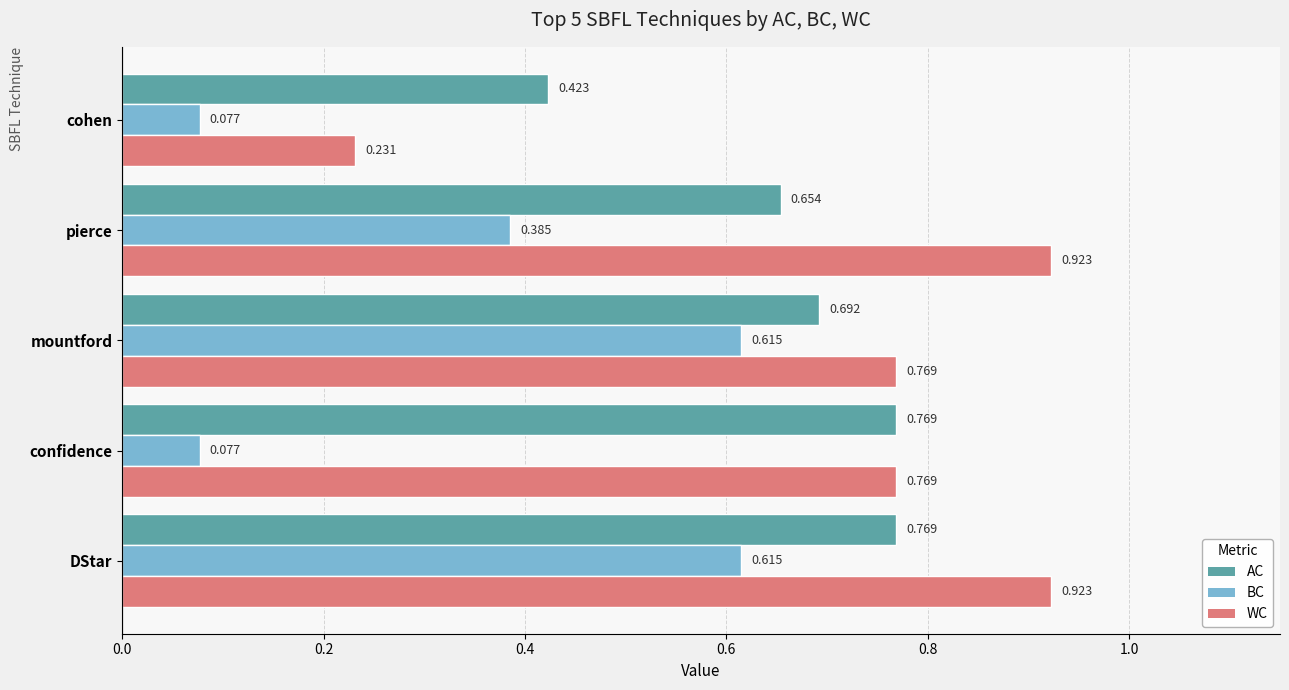

At which label does WC reach its minimum?

cohen